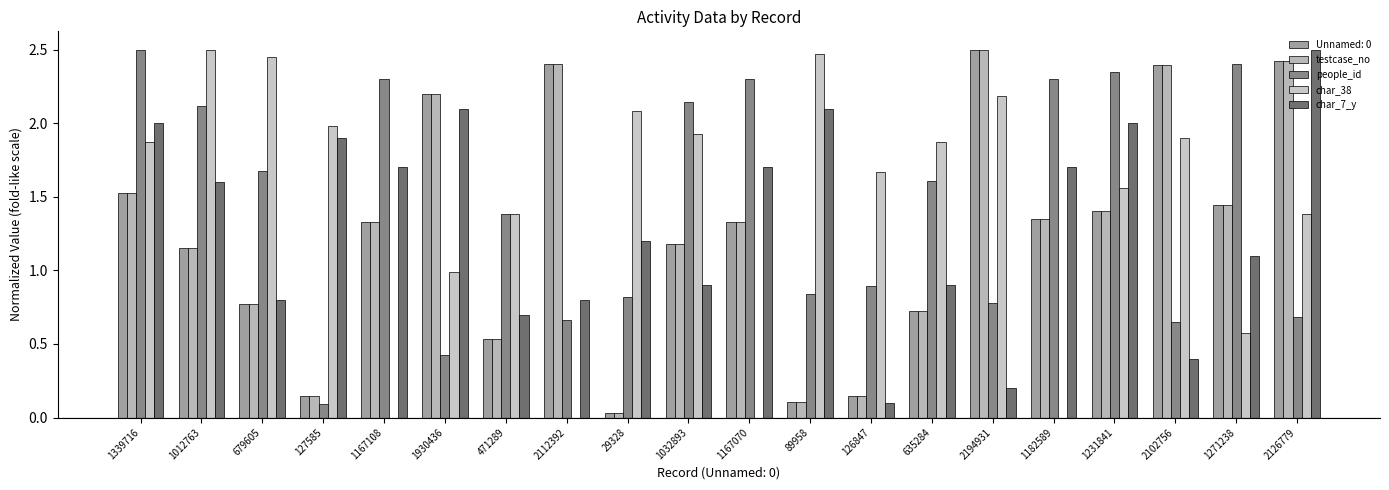

How many categories are shown in the chart?

20